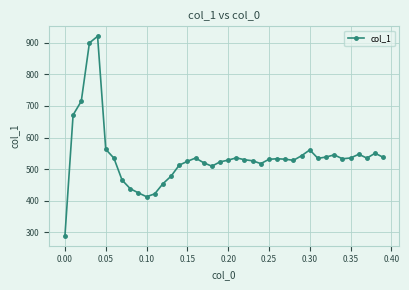

What is the difference between the maximum and minimum values?

632.1